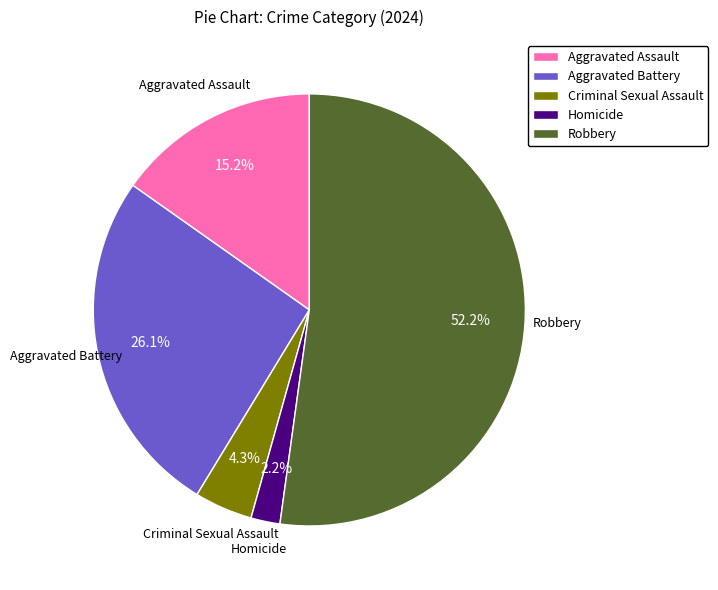

Count the number of slices in the pie.

5